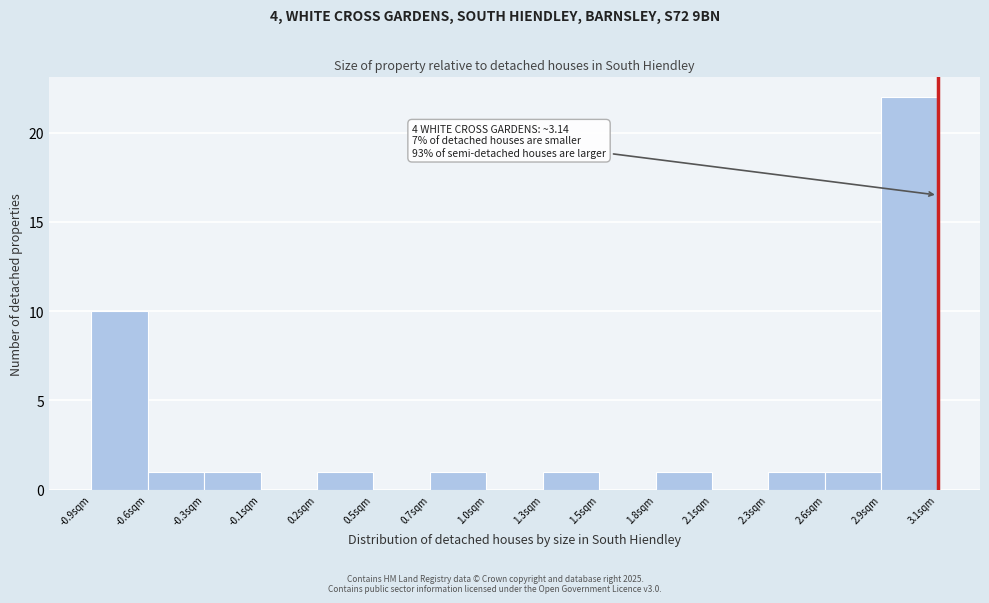

Reading left to right, transcribe all the data shown in this chart.

-0.9sqm=10	-0.6sqm=1	-0.3sqm=1	-0.1sqm=0	0.2sqm=1	0.5sqm=0	0.7sqm=1	1.0sqm=0	1.3sqm=1	1.5sqm=0	1.8sqm=1	2.1sqm=0	2.3sqm=1	2.6sqm=1	2.9sqm=22